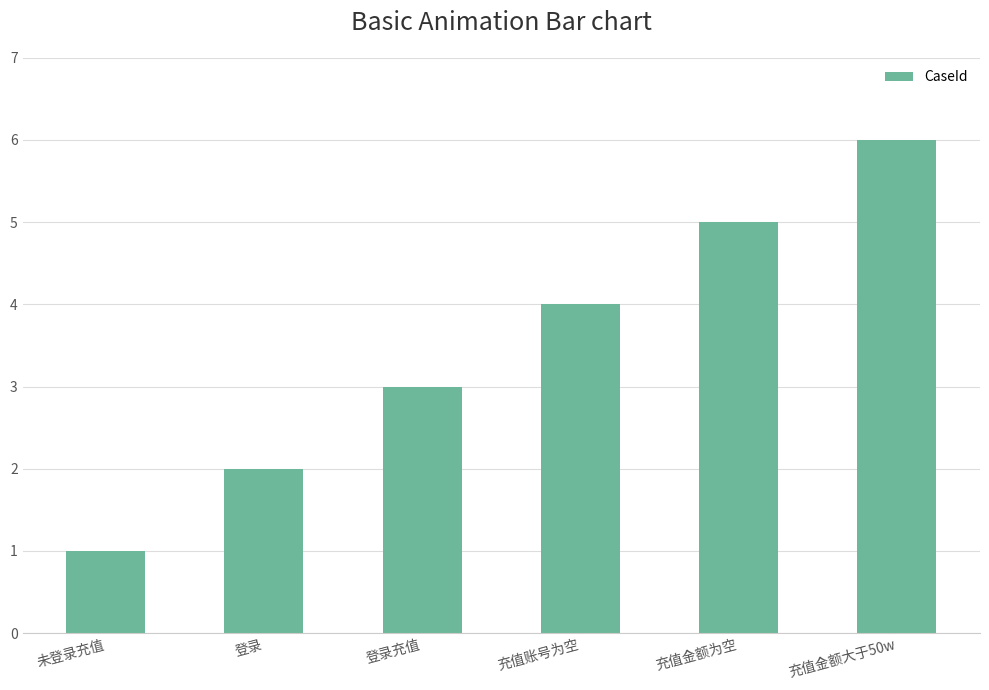

Which category has the highest value across all series?

充值金额大于50w